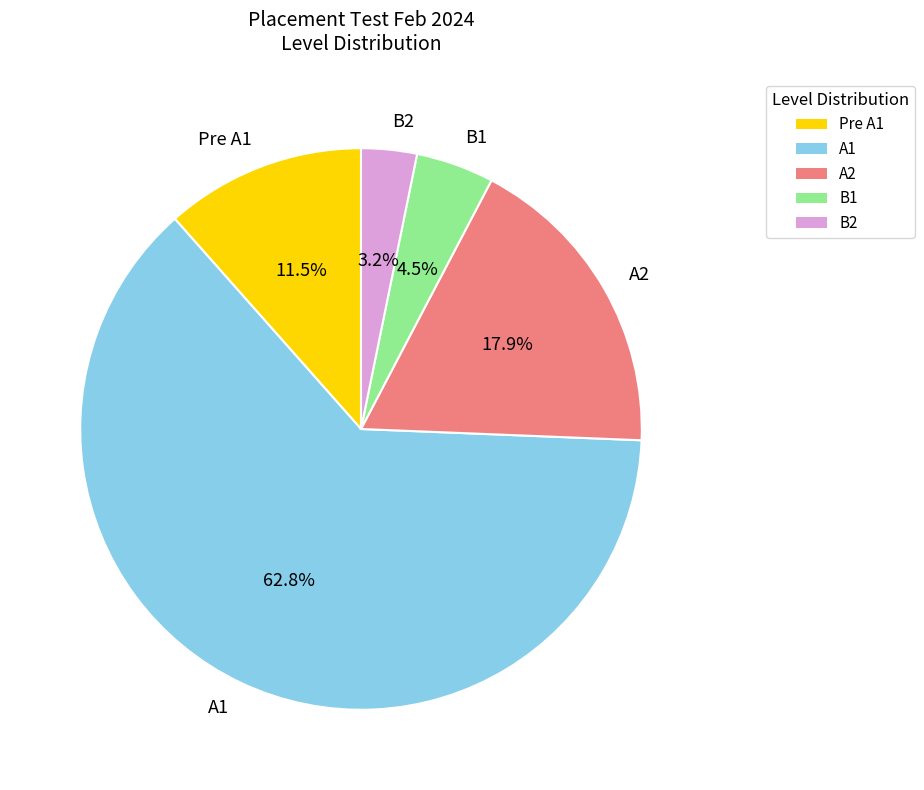

To the nearest percent, what is the difference between the largest and smallest slice percentages?

60%